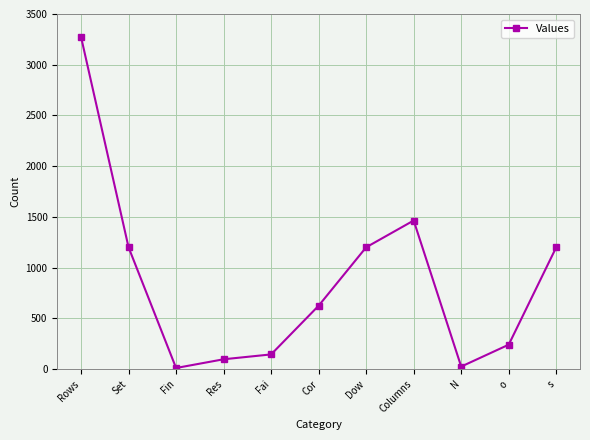

What is the greatest value displayed?

3274